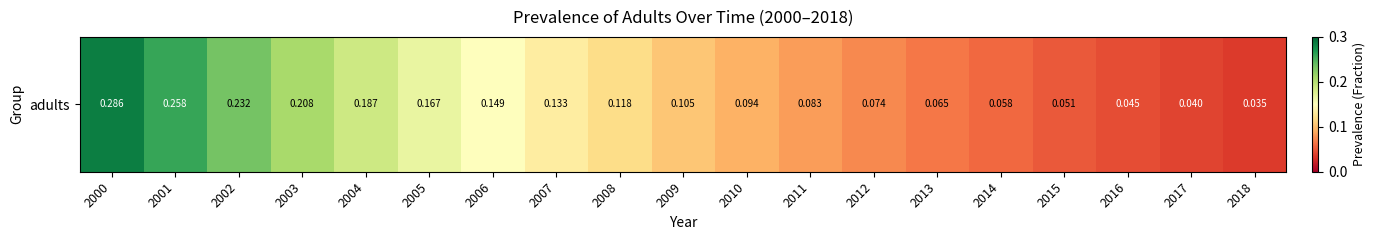

True or false: the data shows 0.1 at 2015.

True